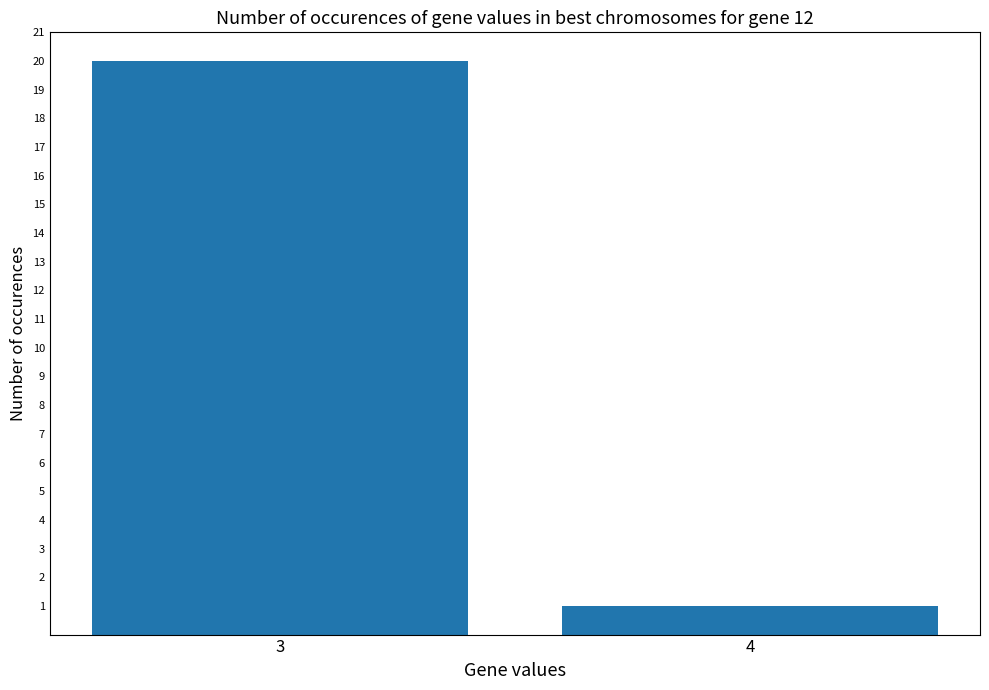

How many bars are there in total?

2